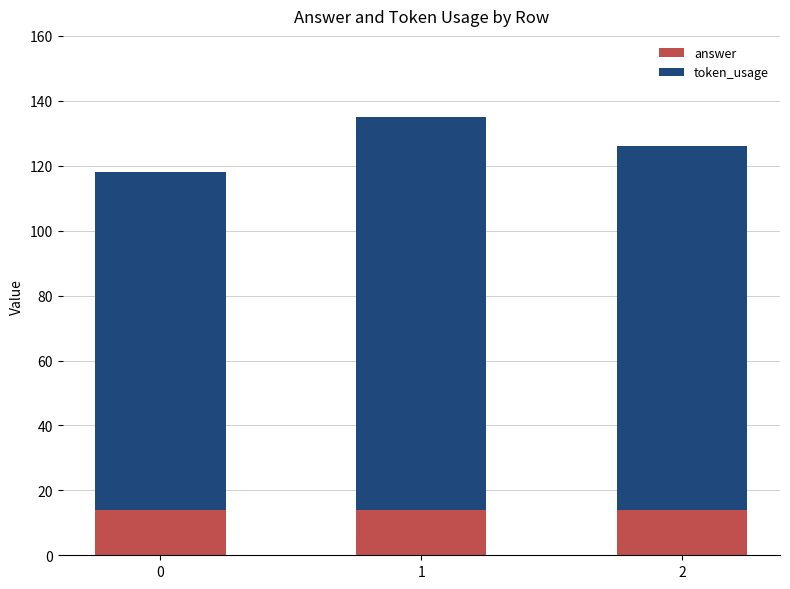

What is the maximum value for answer?

14